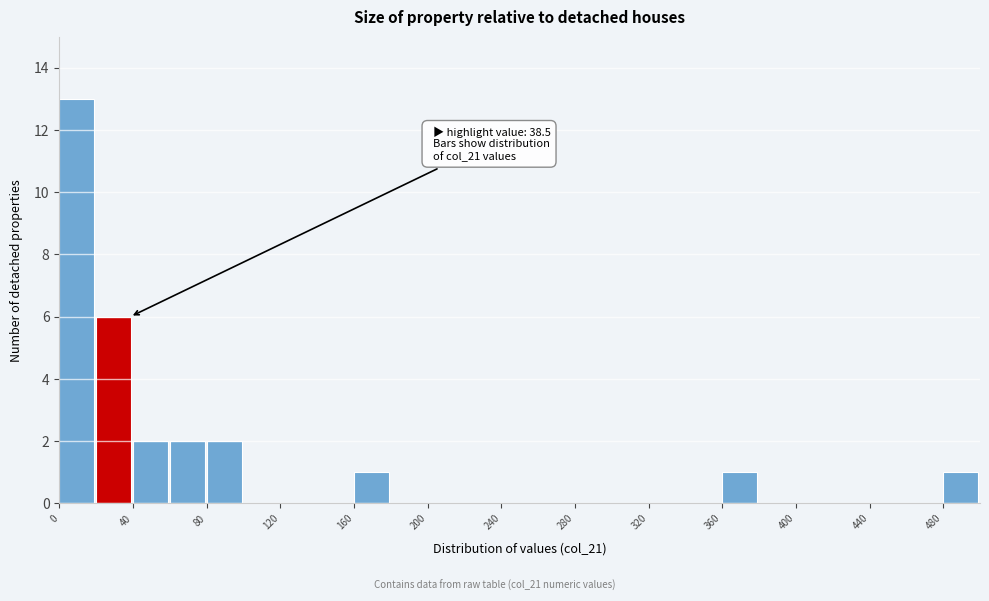

Which range on the x-axis has the tallest bar?

0 to 20